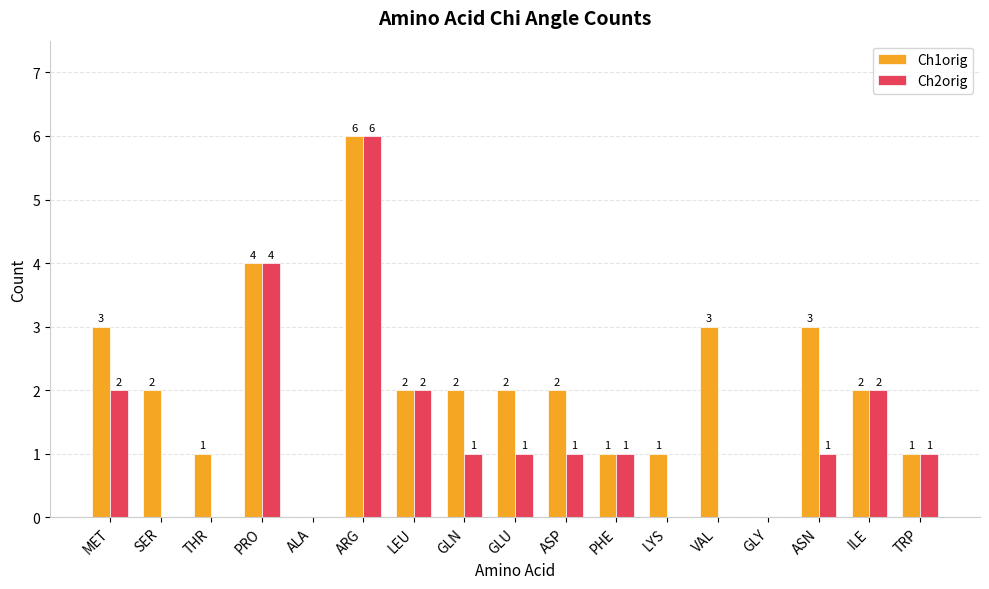

What is the greatest value displayed?

6